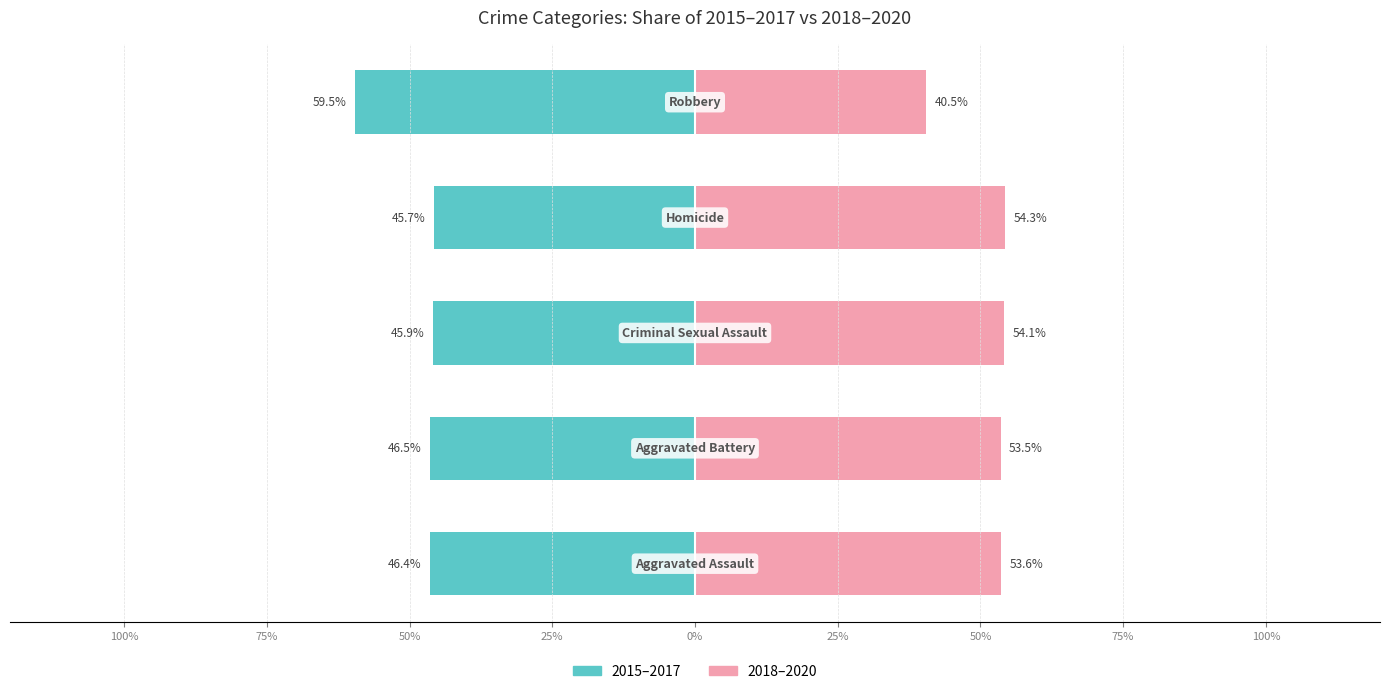

Which series has the widest spread of values?

2015–2017